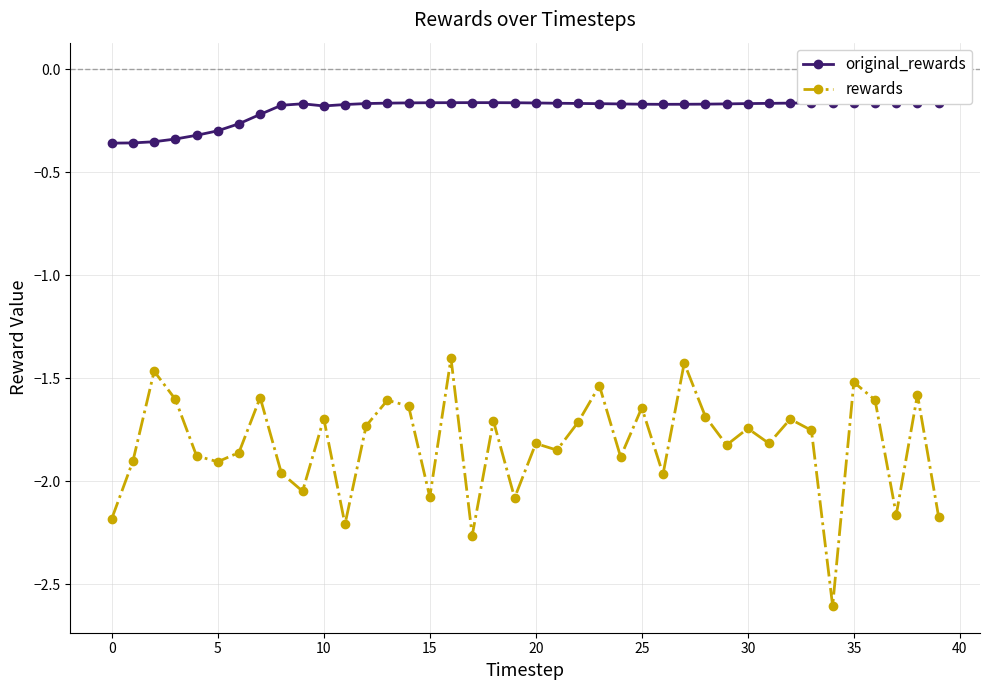

What is the minimum value shown in the chart?

-2.6